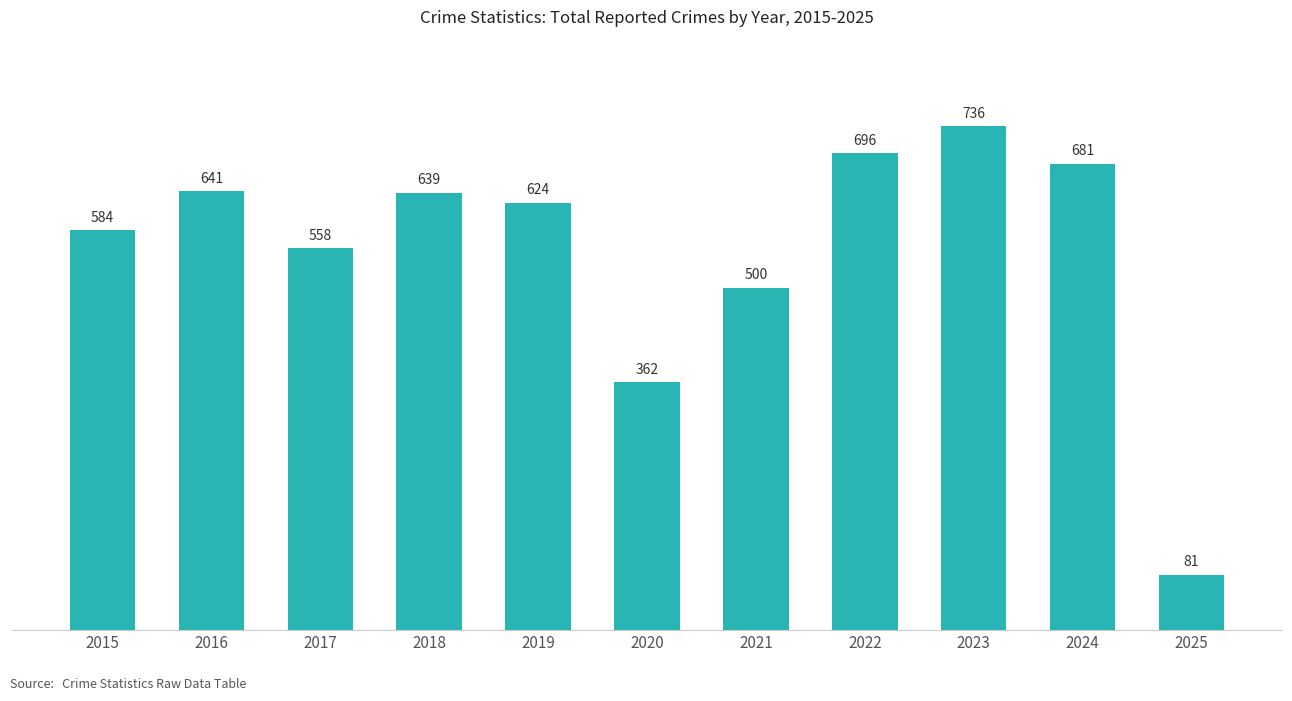

Reading left to right, list all the values displayed in this chart.

584	641	558	639	624	362	500	696	736	681	81